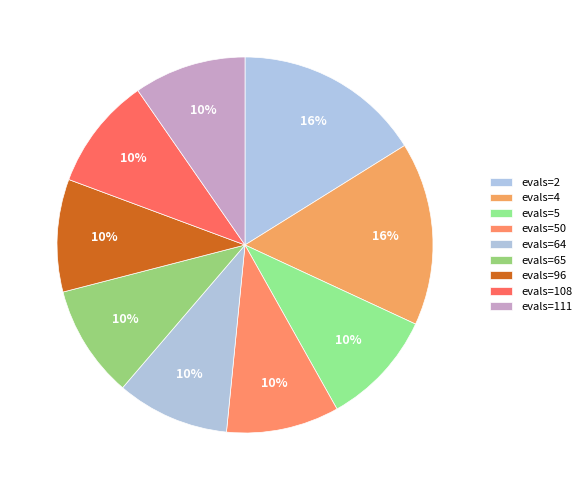

Is it true that evals=2 is 29% of the pie?

False